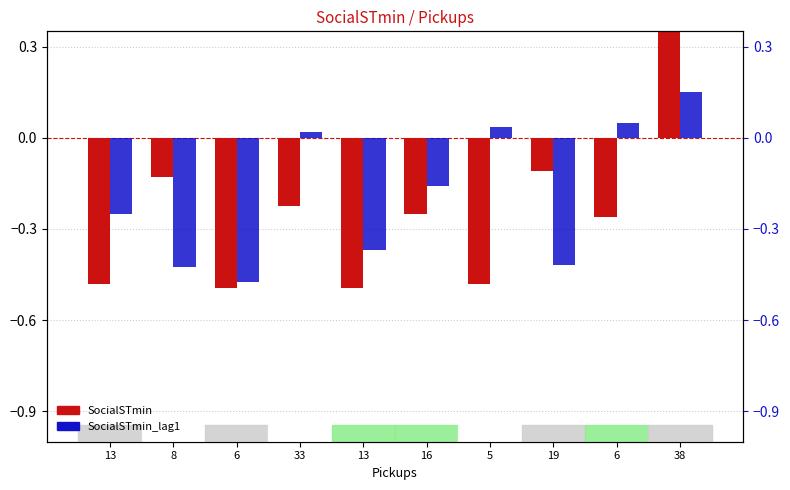

What is the sum of the SocialSTmin values at 8 and 38?

0.4